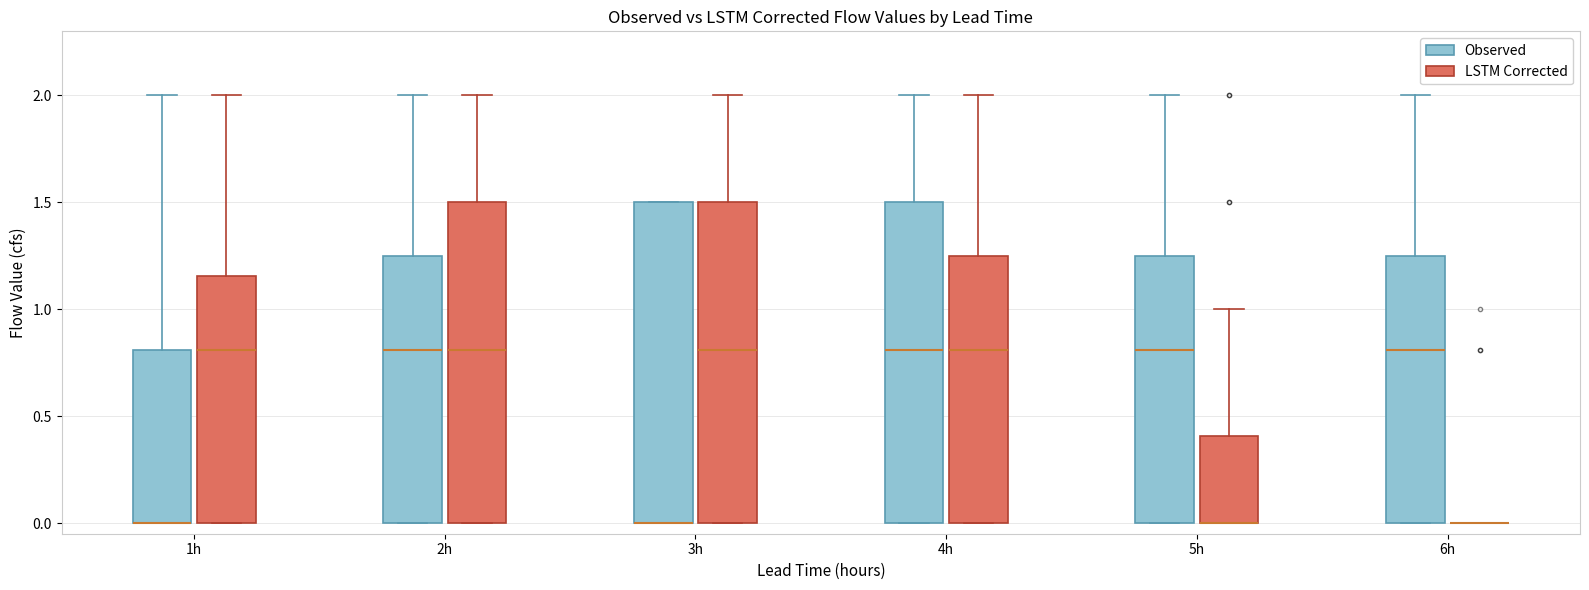

Reading left to right, transcribe this box plot: for each box, give where its median line is, the range the box spans, and where its two whiskers end, as read against the y-axis. The values are not printed on the chart, so give them approximately, as read against the axis.

1h (Observed): median 0.00 (drawn on the box's lower edge), box 0.00 to 0.80, whiskers 0.00 to 2.00
1h (LSTM Corrected): median 0.80, box 0.00 to 1.15, whiskers 0.00 to 2.00
2h (Observed): median 0.80, box 0.00 to 1.25, whiskers 0.00 to 2.00
2h (LSTM Corrected): median 0.80, box 0.00 to 1.50, whiskers 0.00 to 2.00
3h (Observed): median 0.00 (drawn on the box's lower edge), box 0.00 to 1.50, whiskers 0.00 to 1.50
3h (LSTM Corrected): median 0.80, box 0.00 to 1.50, whiskers 0.00 to 2.00
4h (Observed): median 0.80, box 0.00 to 1.50, whiskers 0.00 to 2.00
4h (LSTM Corrected): median 0.80, box 0.00 to 1.25, whiskers 0.00 to 2.00
5h (Observed): median 0.80, box 0.00 to 1.25, whiskers 0.00 to 2.00
5h (LSTM Corrected): median 0.00 (drawn on the box's lower edge), box 0.00 to 0.40, whiskers 0.00 to 1.00
6h (Observed): median 0.80, box 0.00 to 1.25, whiskers 0.00 to 2.00
6h (LSTM Corrected): box collapsed to a line at 0.00, whiskers 0.00 to 0.00